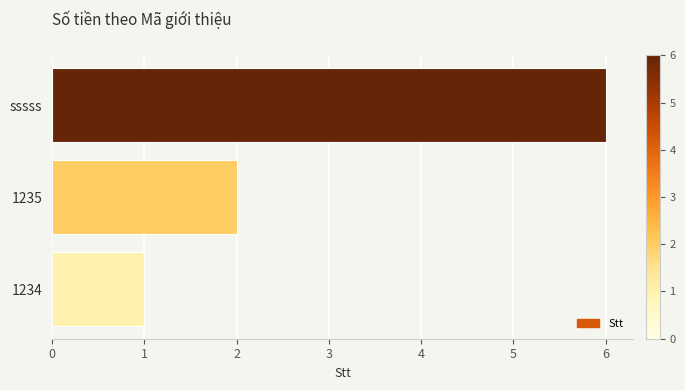

What is the difference between the maximum and minimum values?

5